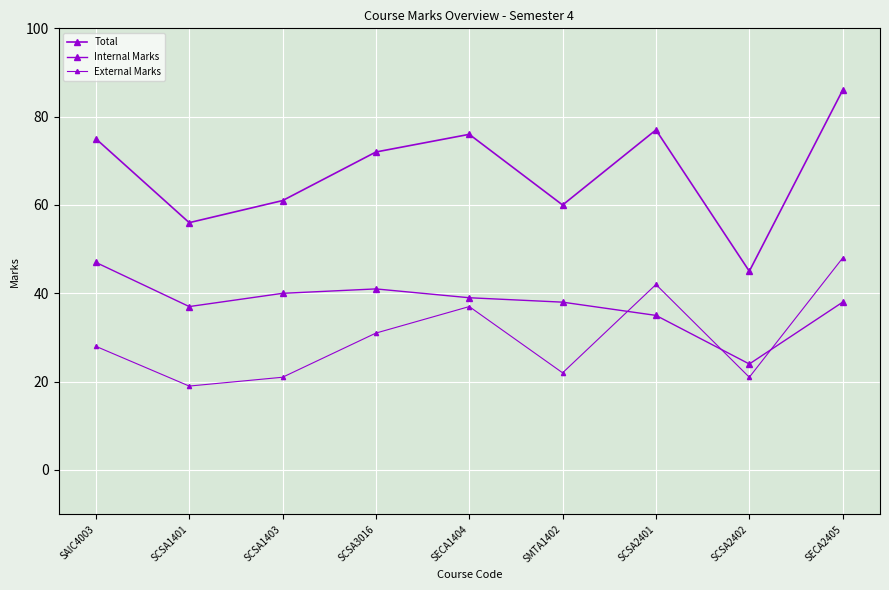

What is the greatest value displayed?

86